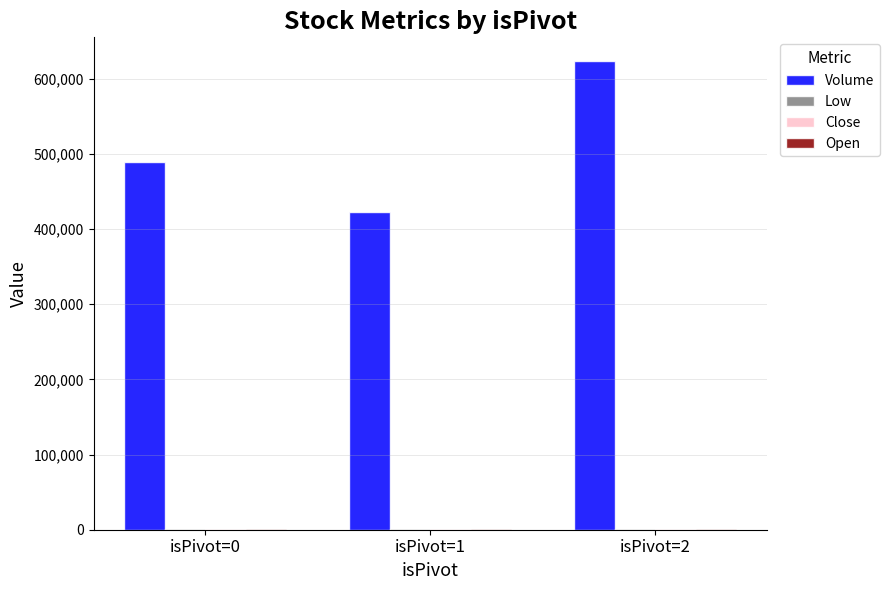

What is the maximum value shown in the chart?

623904.0